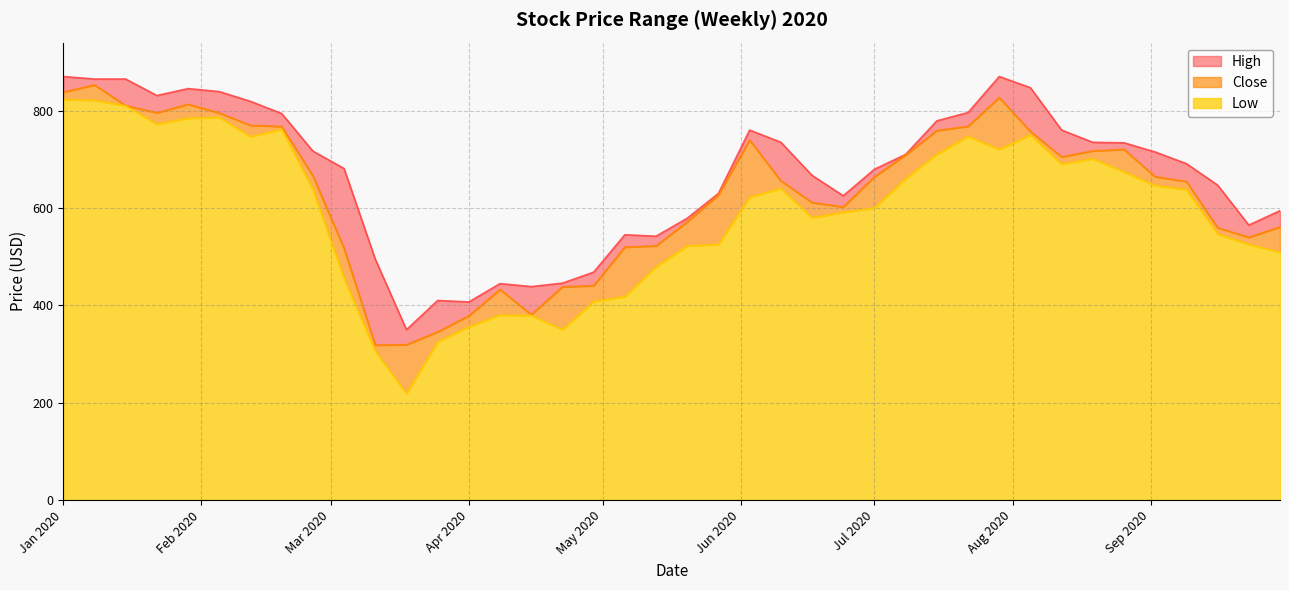

What is the average value of the High series?

669.7